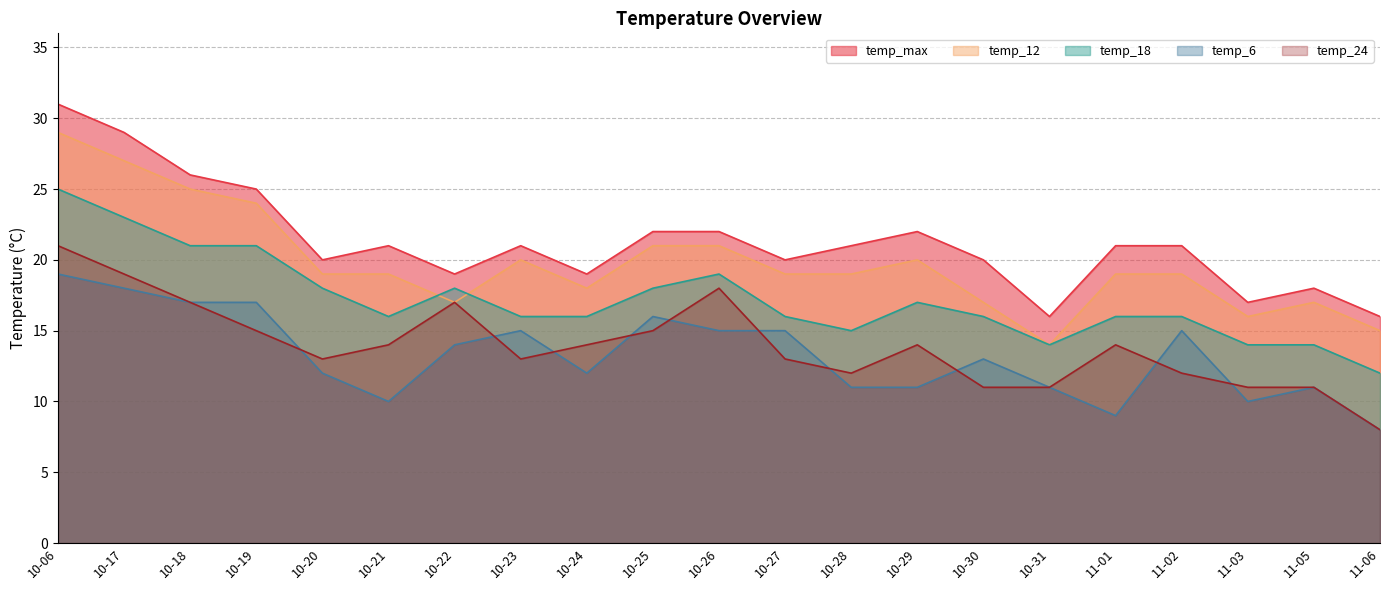

At how many categories does at least one series exceed 19?

15